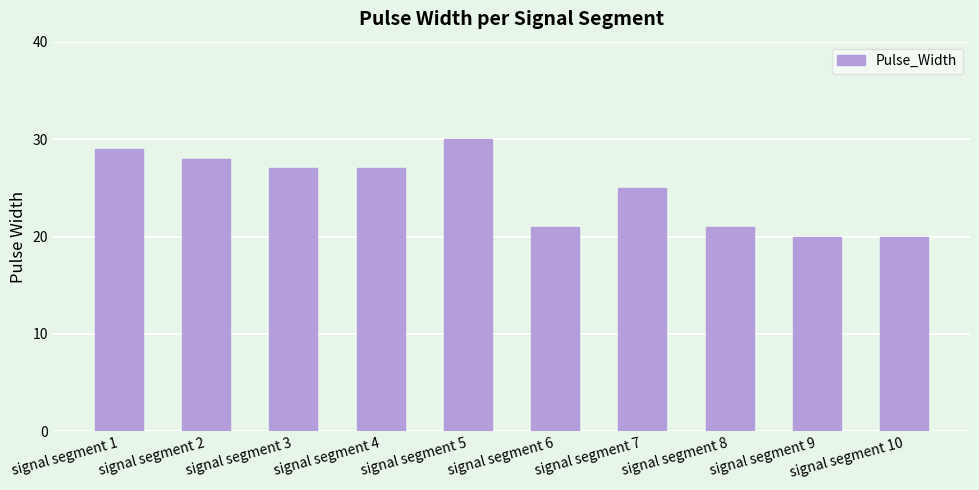

Reading left to right, transcribe all the data shown in this chart.

signal segment 1=29	signal segment 2=28	signal segment 3=27	signal segment 4=27	signal segment 5=30	signal segment 6=21	signal segment 7=25	signal segment 8=21	signal segment 9=20	signal segment 10=20